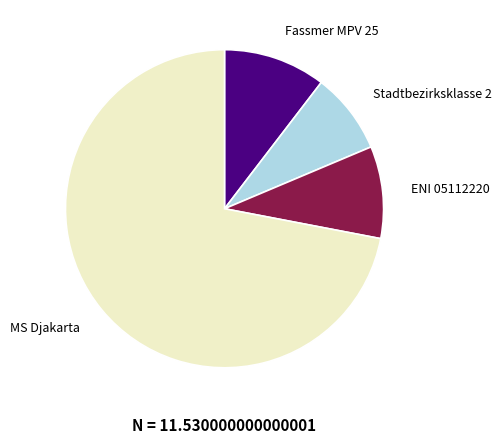

What is the ratio of the value at Stadtbezirksklasse 2 to the value at Fassmer MPV 25?

0.8